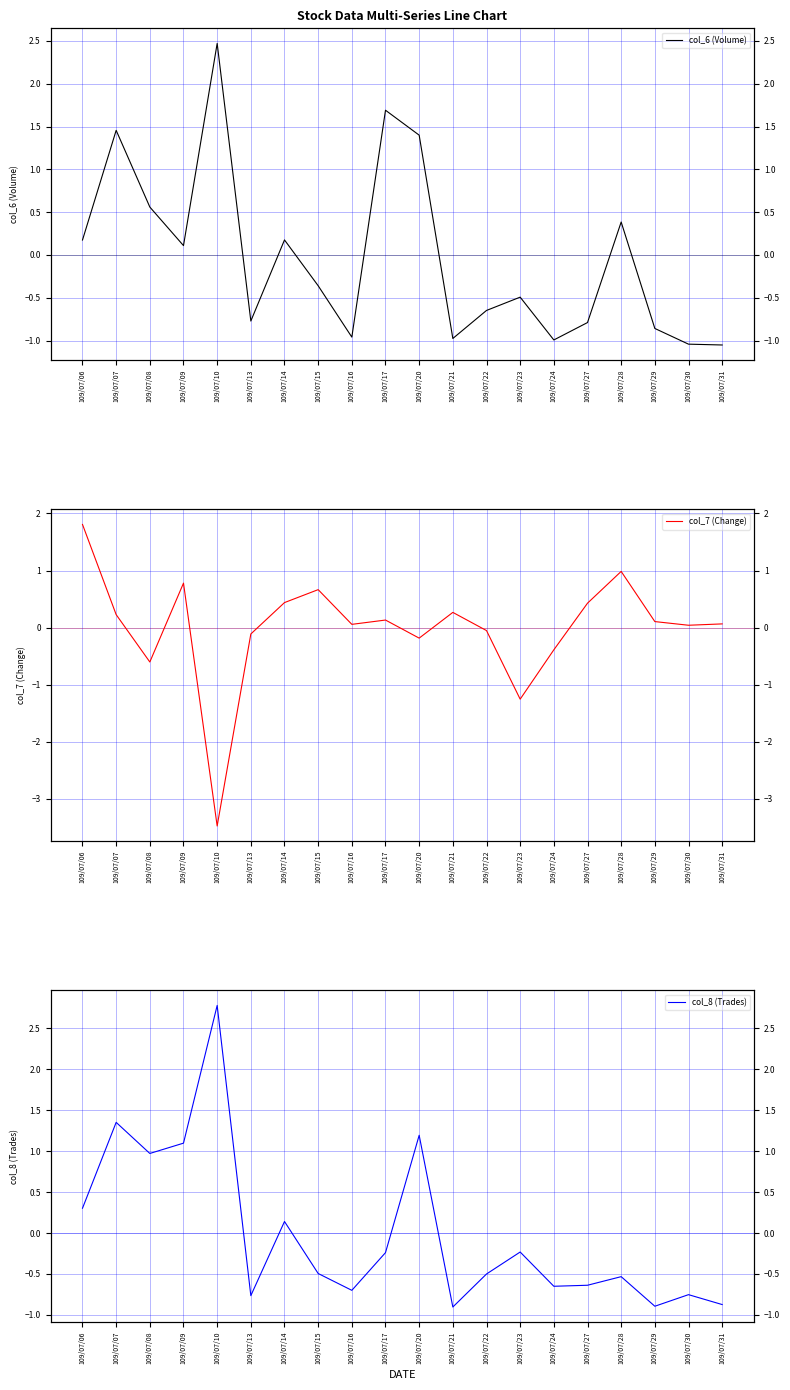

What is the value of the col_8 (Trades) point at the 13th from the left?

-0.5